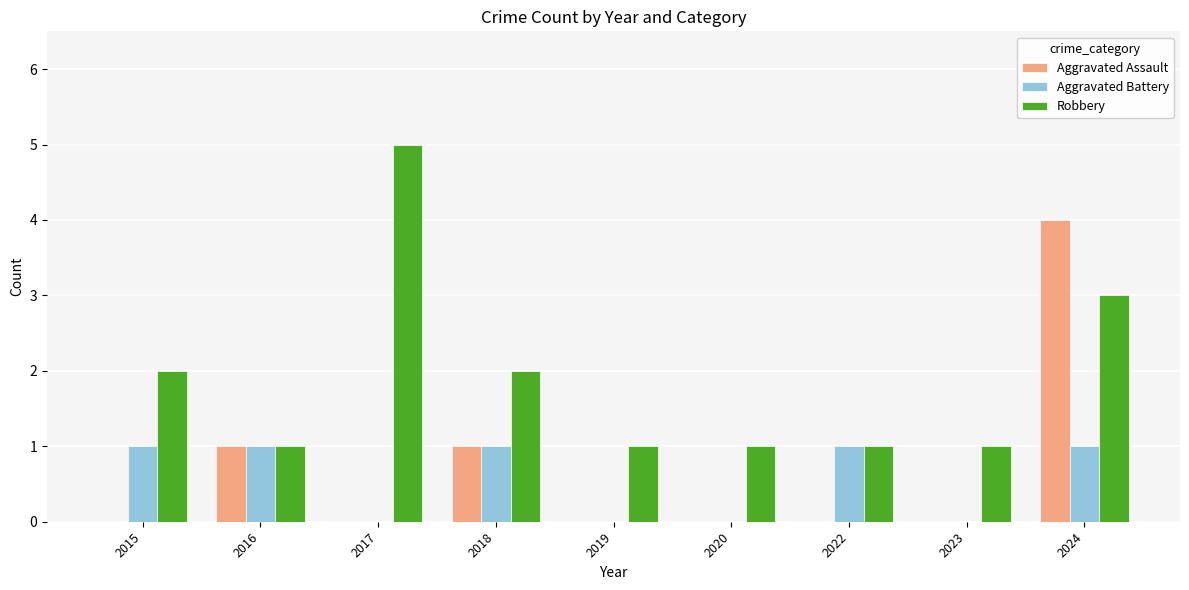

Is it true that Aggravated Battery equals 1 at 2023?

False